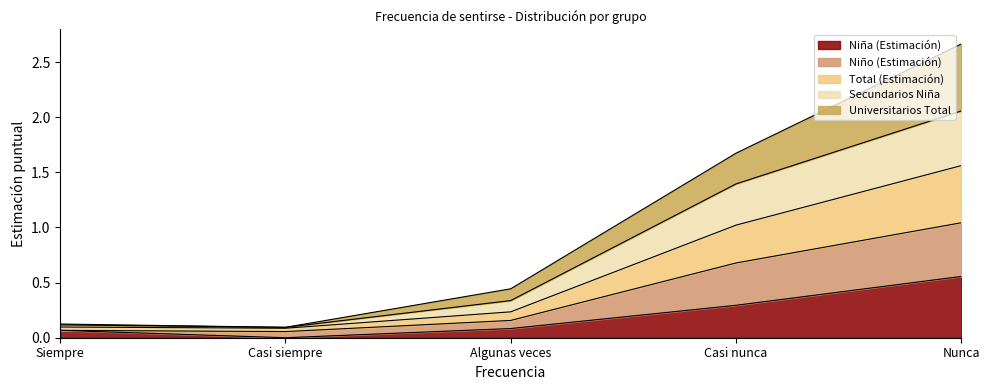

True or false: Total (Estimación) and Universitarios Total intersect in this chart.

False